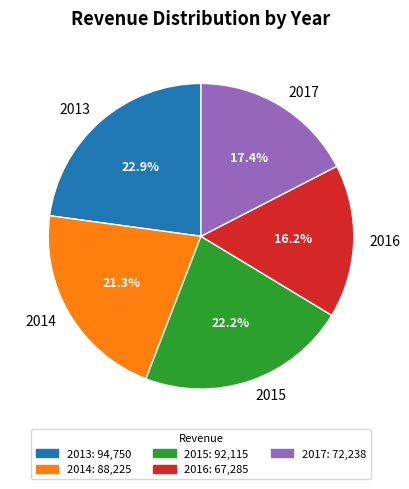

Is 2013 the majority of the pie?

No